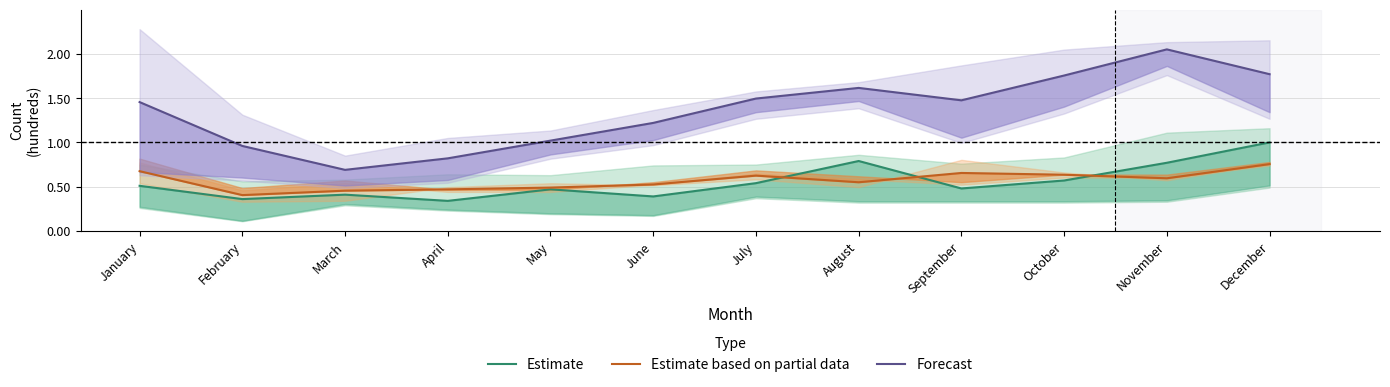

Is it true that Estimate based on partial data equals 0.7 at January?

True